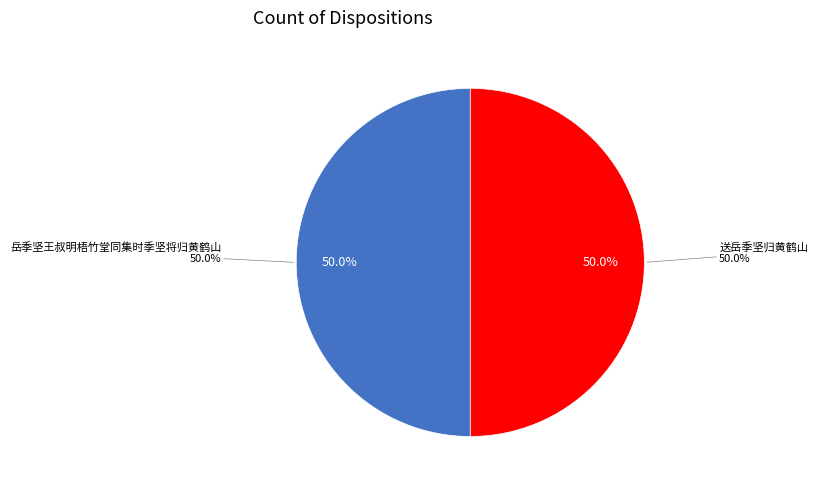

How many slices are in this pie chart?

2